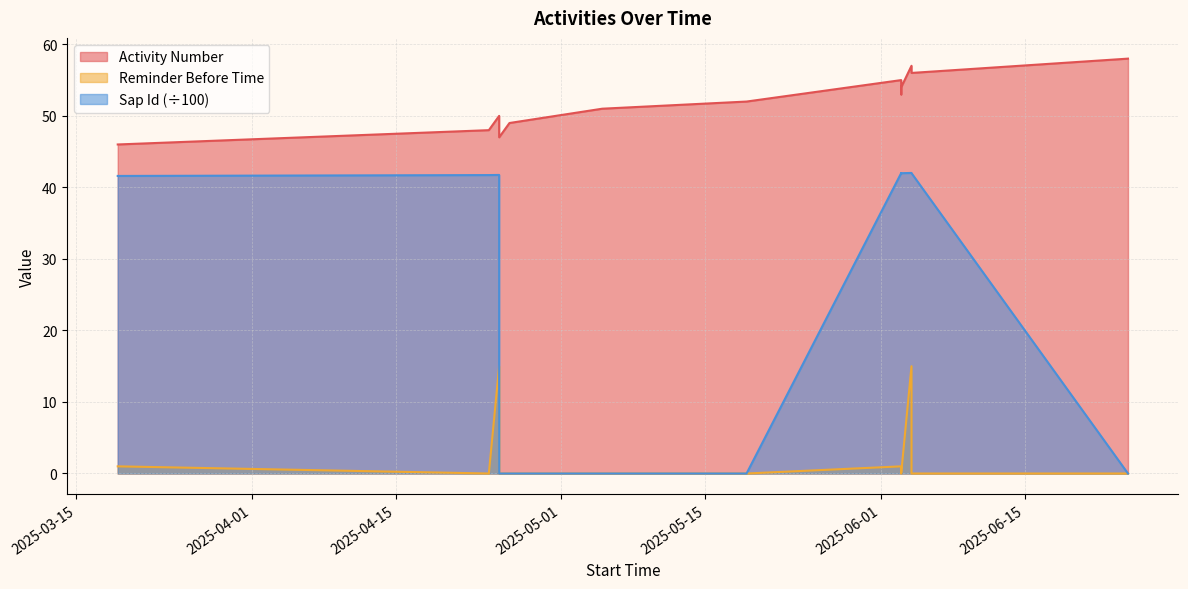

The value of Activity Number at 2025-06-03 is 54.0. True or false?

True